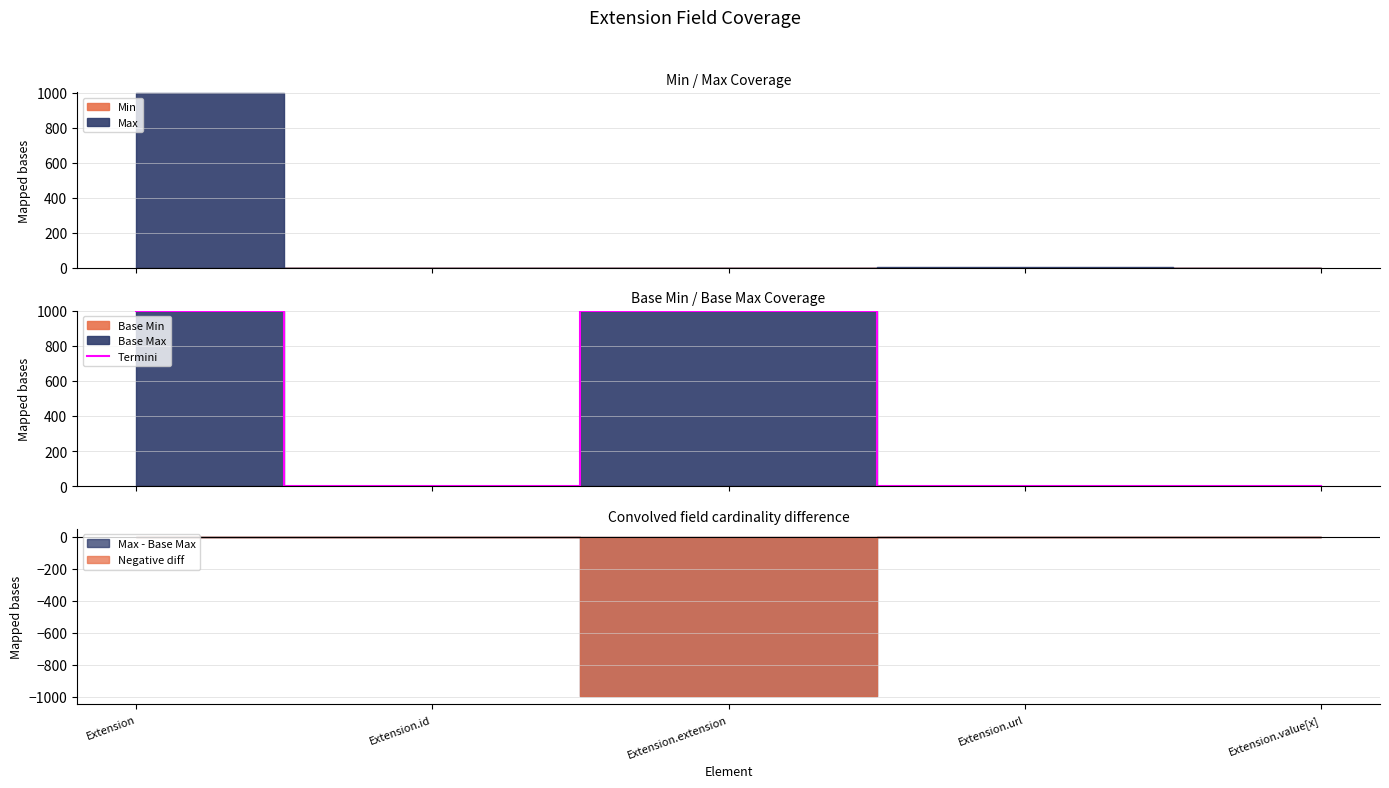

What is the value of the 5th point from the left?

1